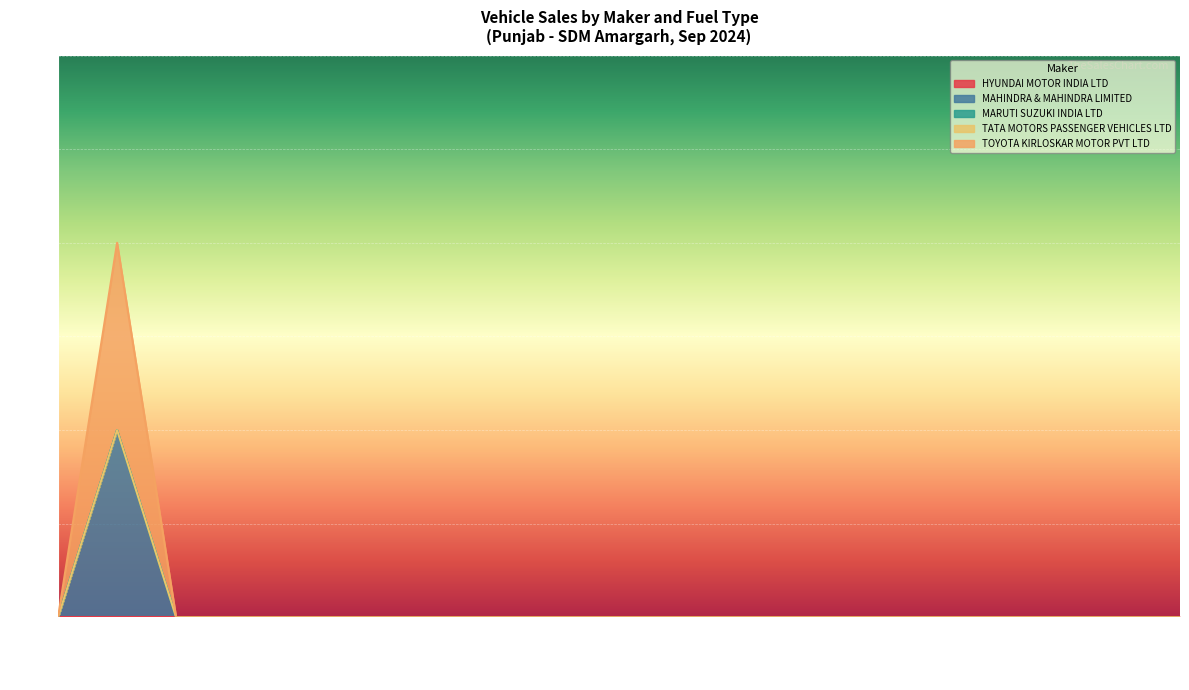

True or false: TOYOTA KIRLOSKAR MOTOR PVT LTD and TATA MOTORS PASSENGER VEHICLES LTD intersect in this chart.

False